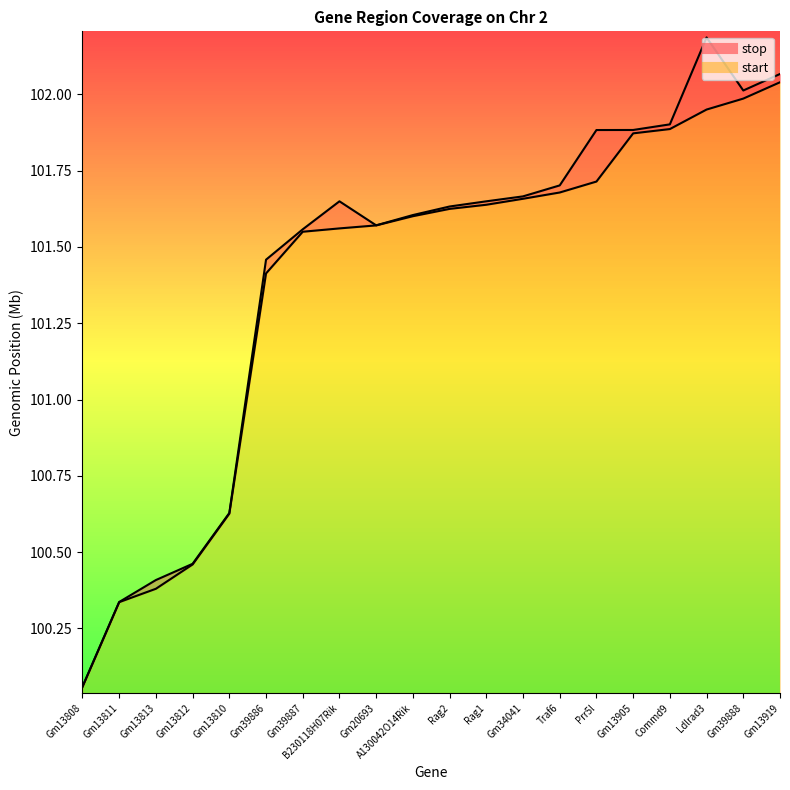

At how many categories does at least one series exceed 100?

20